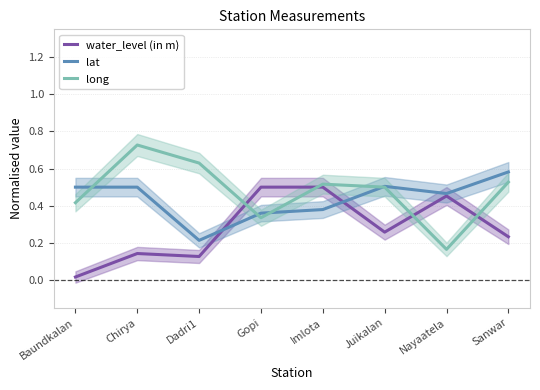

Does the chart have visible grid lines?

Yes